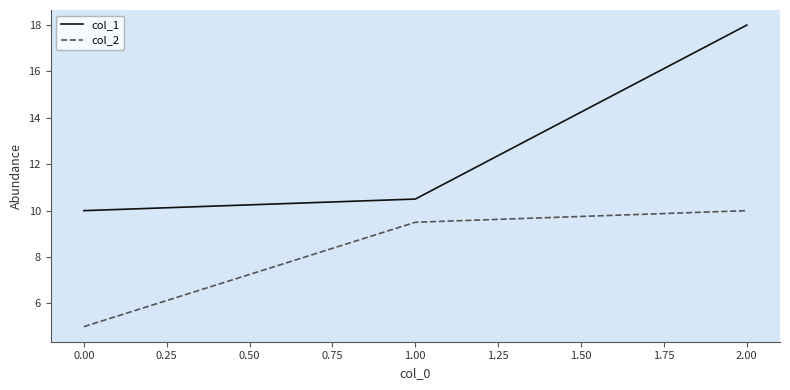

True or false: col_1 has a value of 14.7 at 0.00.

False